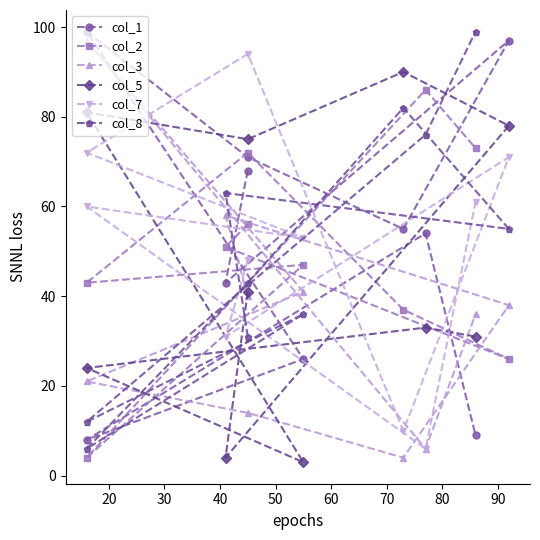

Which series has the widest spread of values?

col_3